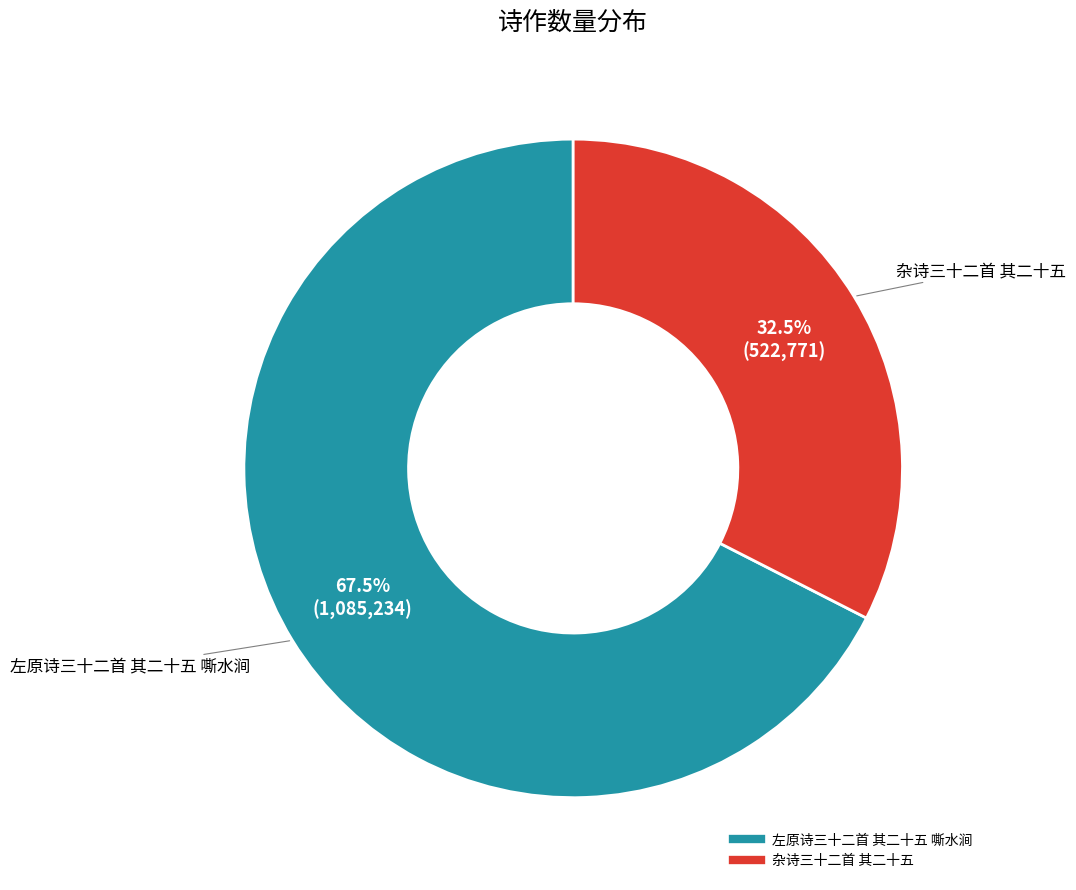

What is the majority slice?

左原诗三十二首 其二十五 嘶水涧